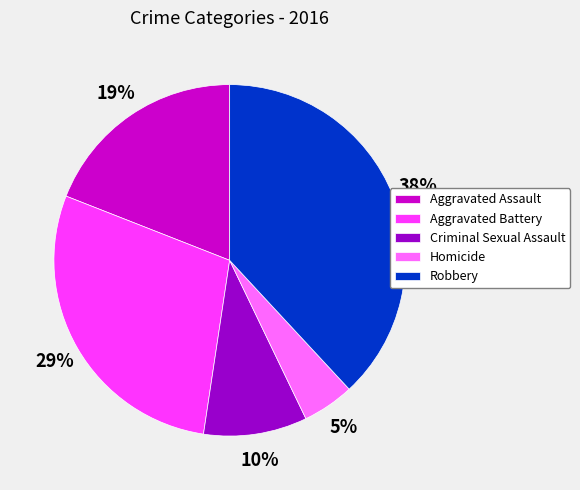

True or false: Aggravated Battery accounts for 14% of the total.

False